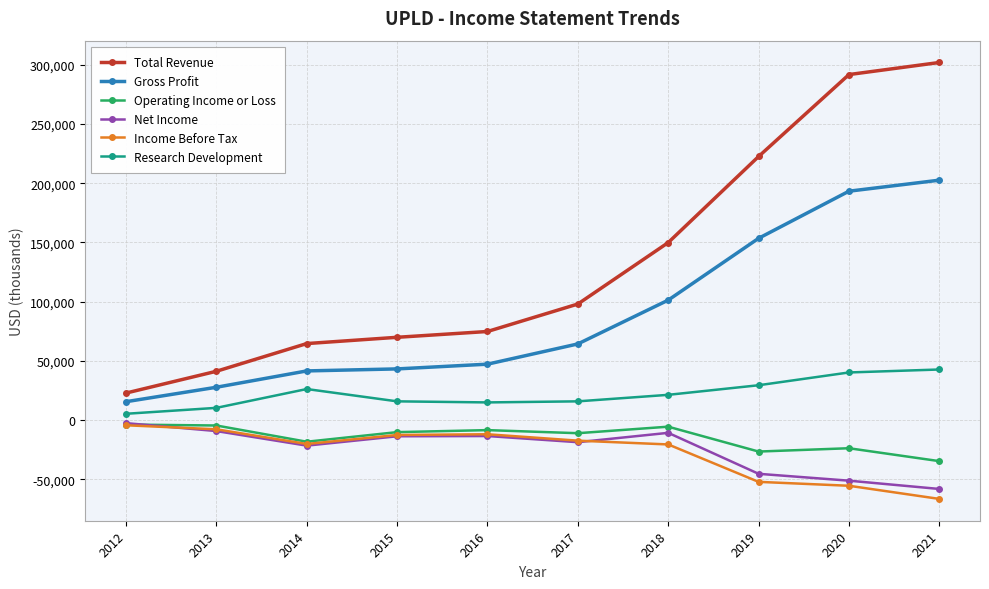

How many interior local peaks does the Net Income series have?

2